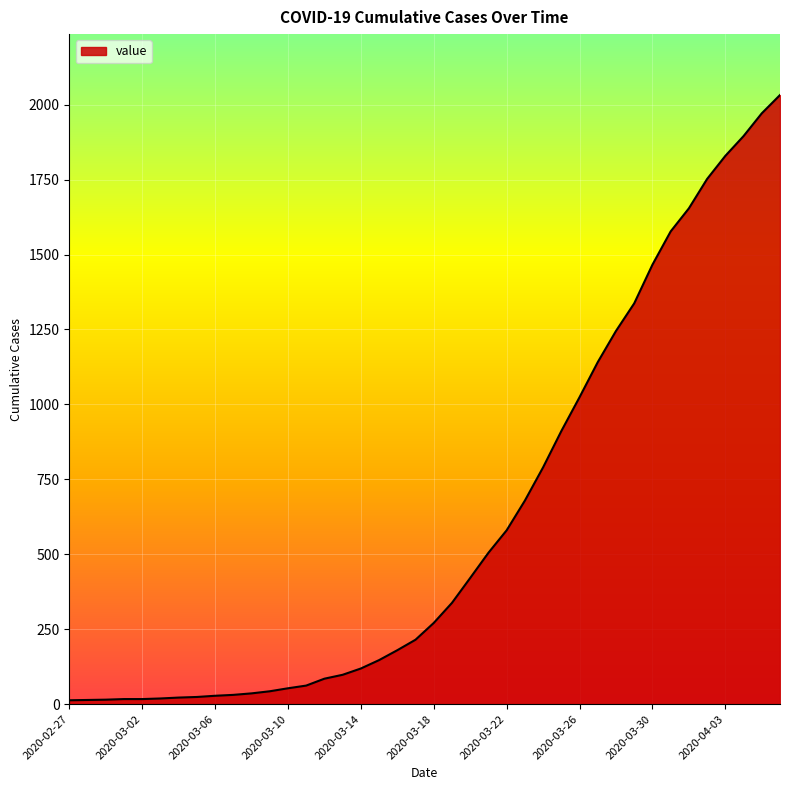

What is the maximum value shown in the chart?

2032